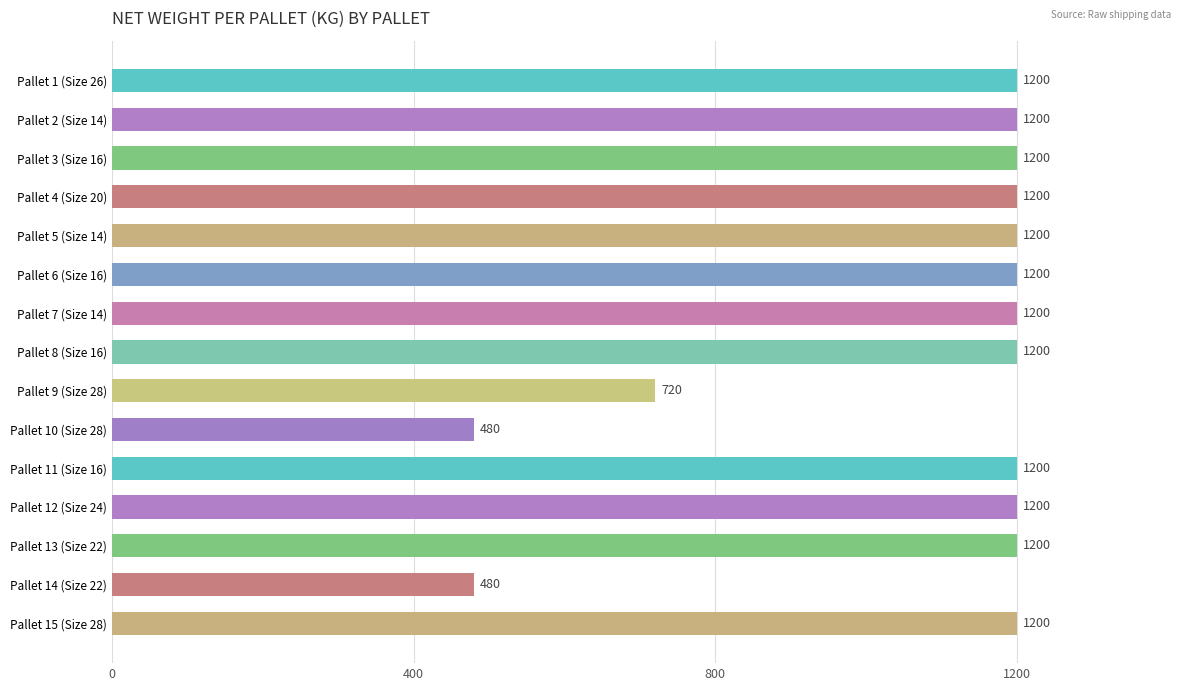

Does the chart contain any negative values?

No